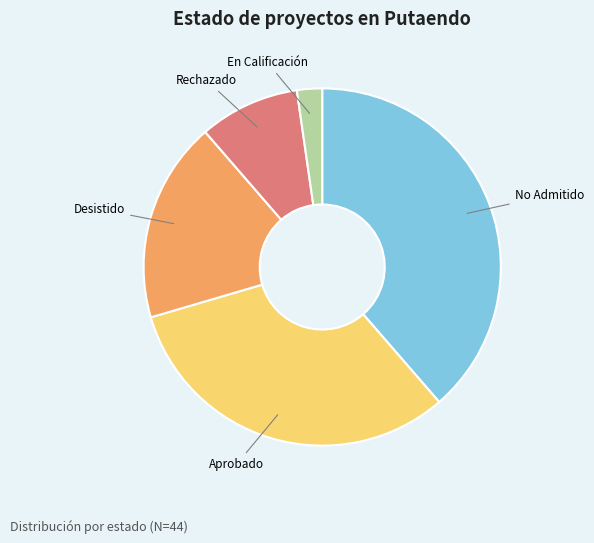

Does any single category account for the majority?

No